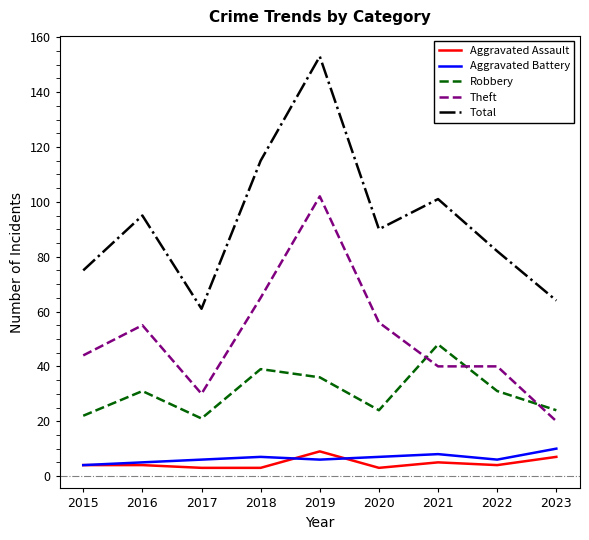

Where is the first local maximum for Total?

2016